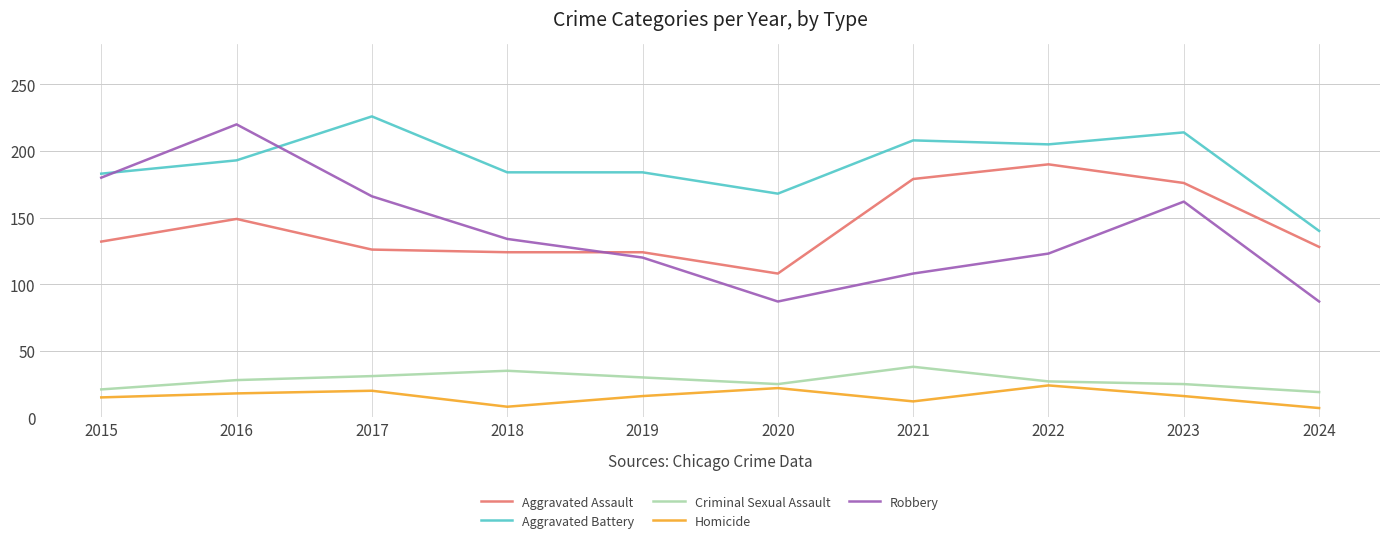

Is the value of Aggravated Battery at 2021 greater than the value of Robbery at 2017?

Yes